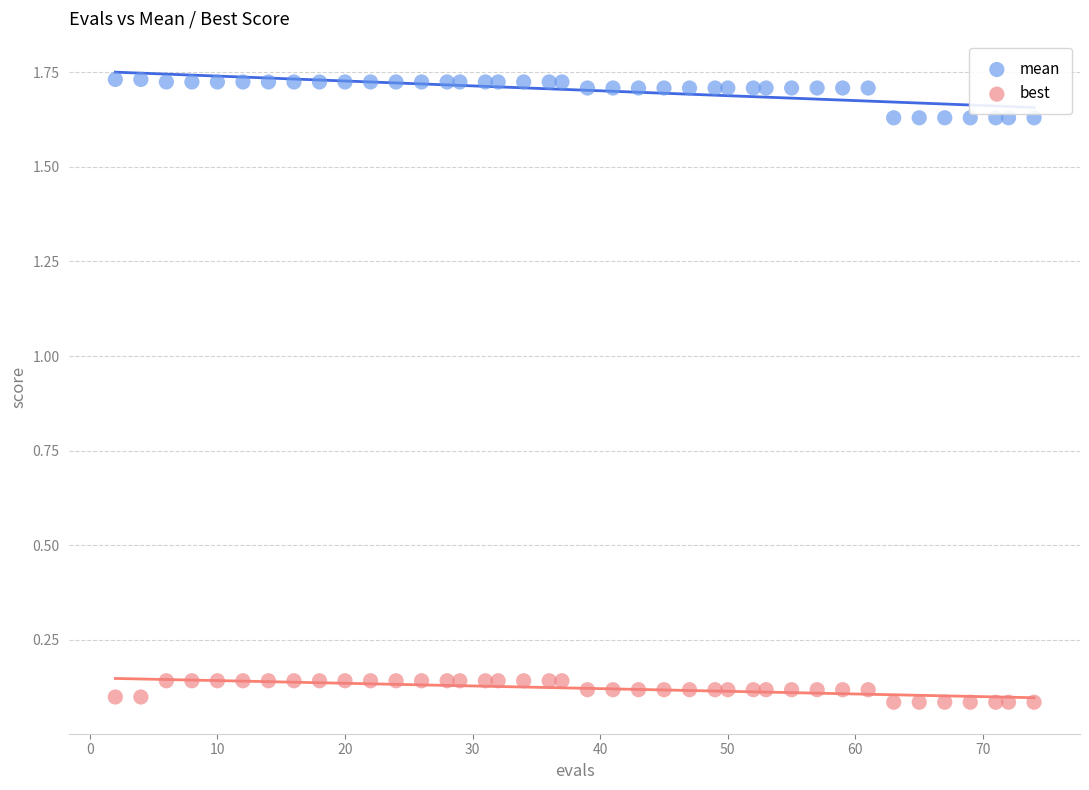

Which series contains the highest Y value?

mean